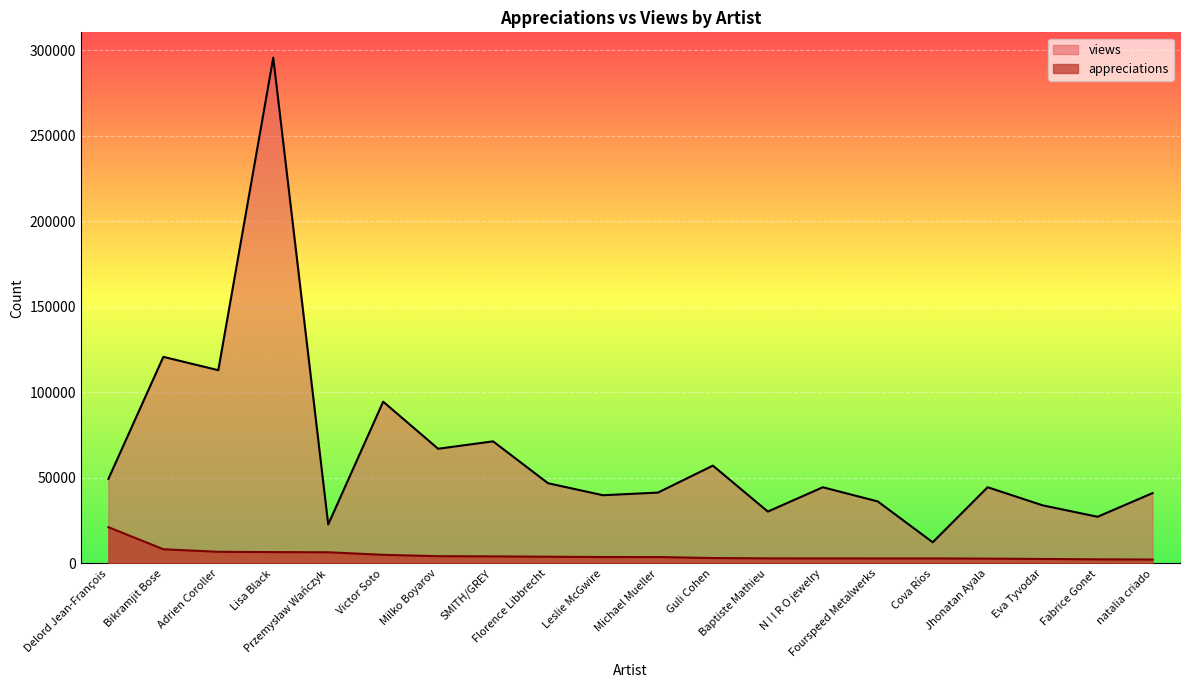

Reading right to left, what are all the values shown in this chart?

appreciations: natalia criado=2306	Fabrice Gonet=2418	Eva Tyvodar=2644	Jhonatan Ayala=2846	Cova Ríos=2950	Fourspeed Metalwerks=2952	N I I R O jewelry=2972	Baptiste Mathieu=2990	Guli Cohen=3183	Michael Mueller=3764	Leslie McGwire=3768	Florence Libbrecht=3956	SMITH/GREY=4157	Milko Boyarov=4269	Victor Soto=5068	Przemysław Wańczyk=6566	Lisa Black=6660	Adrien Coroller=6834	Bikramjit Bose=8325	Delord Jean-François=21228
views: natalia criado=41156	Fabrice Gonet=27312	Eva Tyvodar=34004	Jhonatan Ayala=44588	Cova Ríos=12404	Fourspeed Metalwerks=36289	N I I R O jewelry=44580	Baptiste Mathieu=30352	Guli Cohen=57226	Michael Mueller=41460	Leslie McGwire=39915	Florence Libbrecht=46931	SMITH/GREY=71427	Milko Boyarov=67093	Victor Soto=94625	Przemysław Wańczyk=22812	Lisa Black=295815	Adrien Coroller=113031	Bikramjit Bose=120831	Delord Jean-François=49465